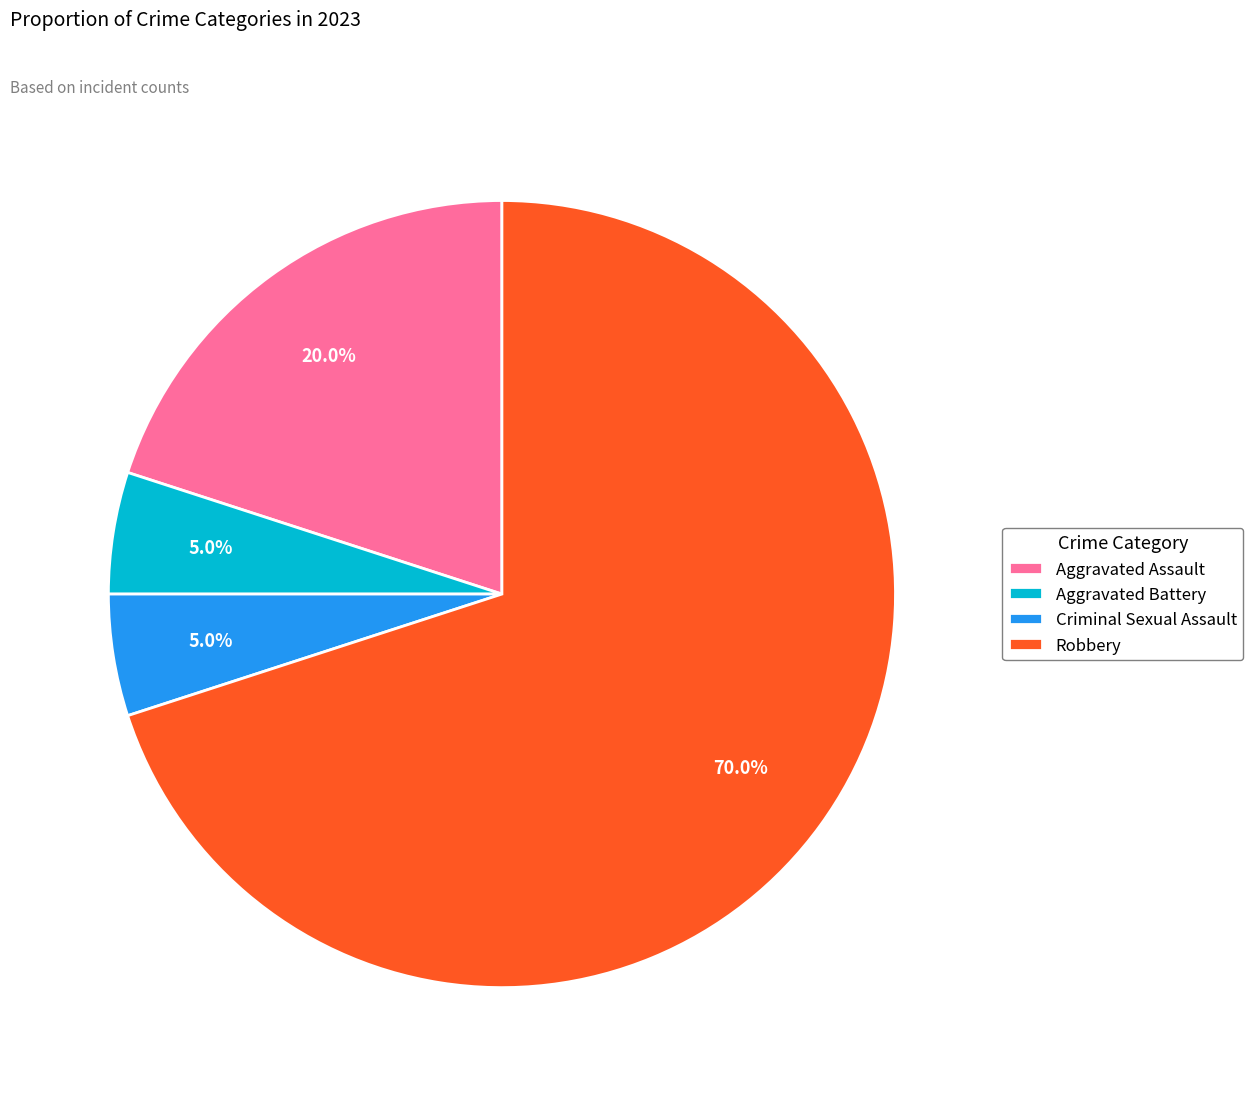

Is the sum of Aggravated Battery and Criminal Sexual Assault greater than half?

No